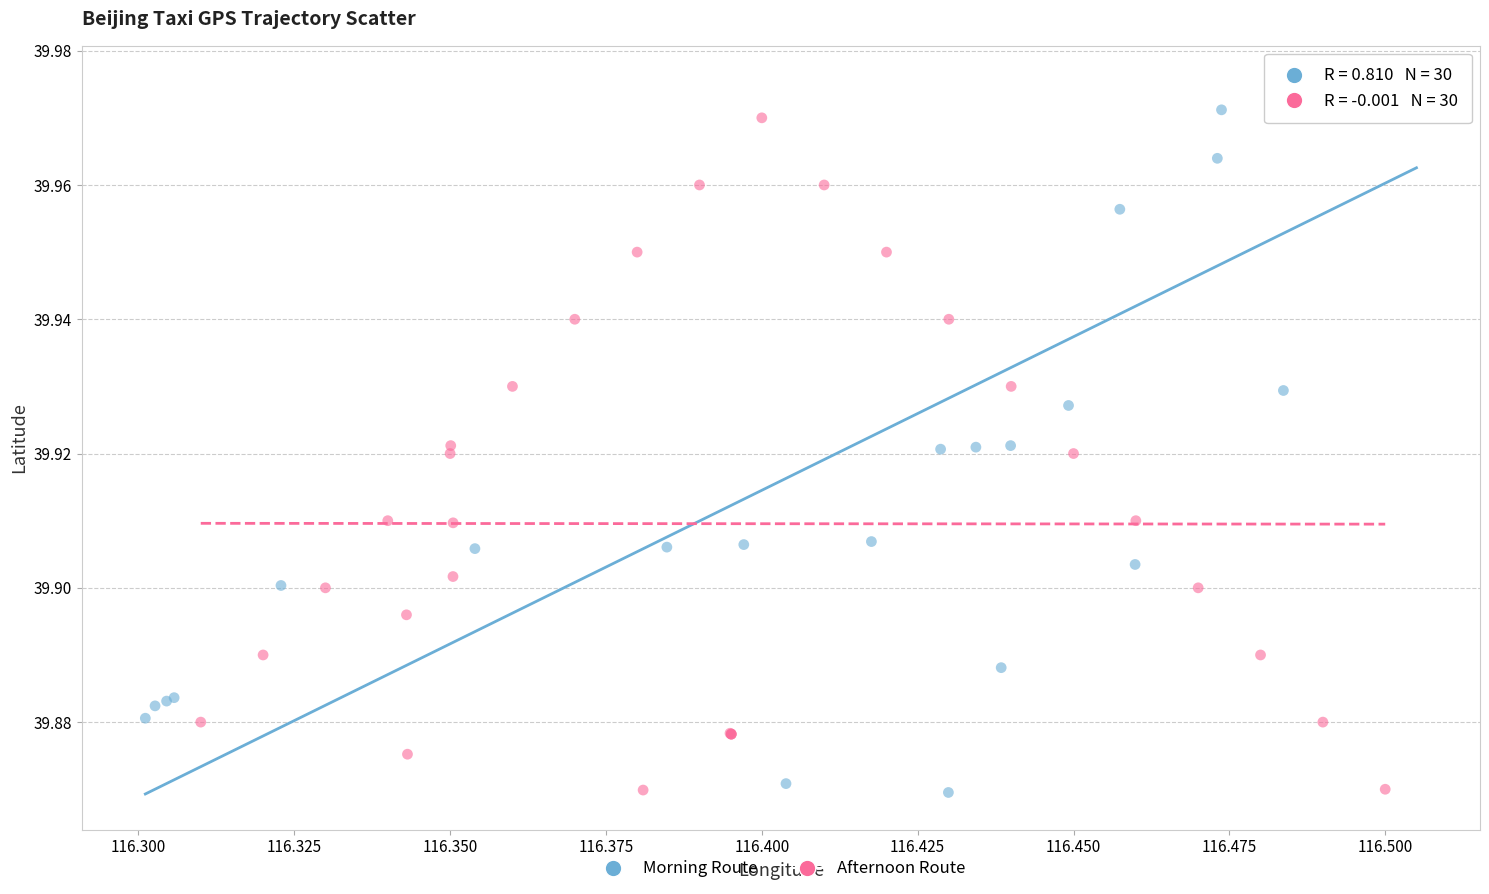

Which series contains the highest Y value?

Morning Route